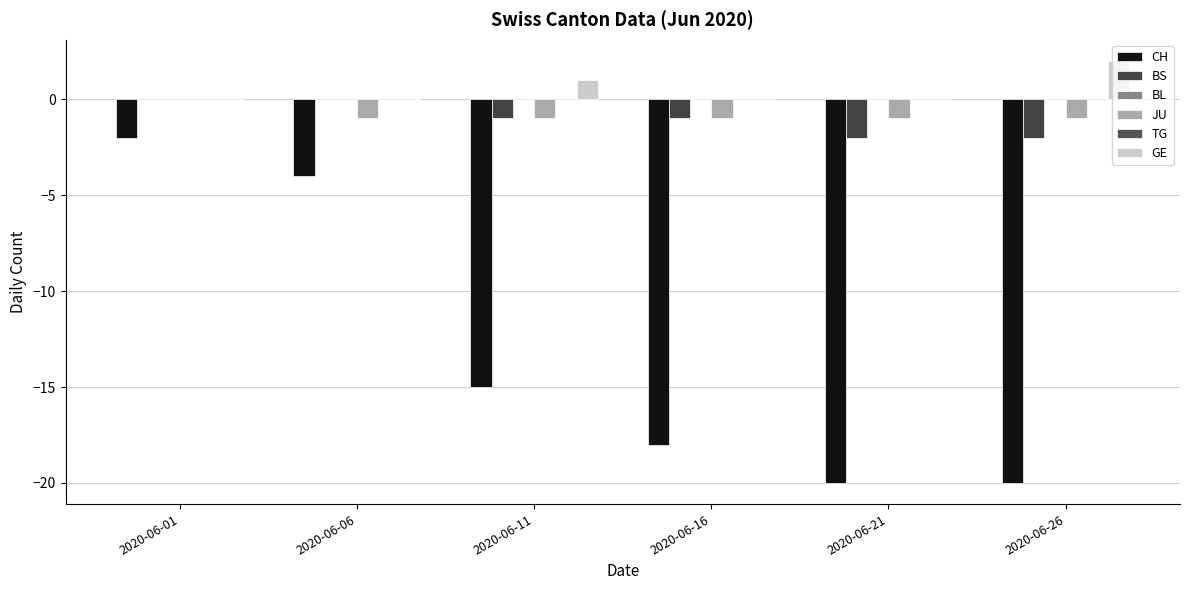

The BS series shows -2 at 2020-06-16. True or false?

False